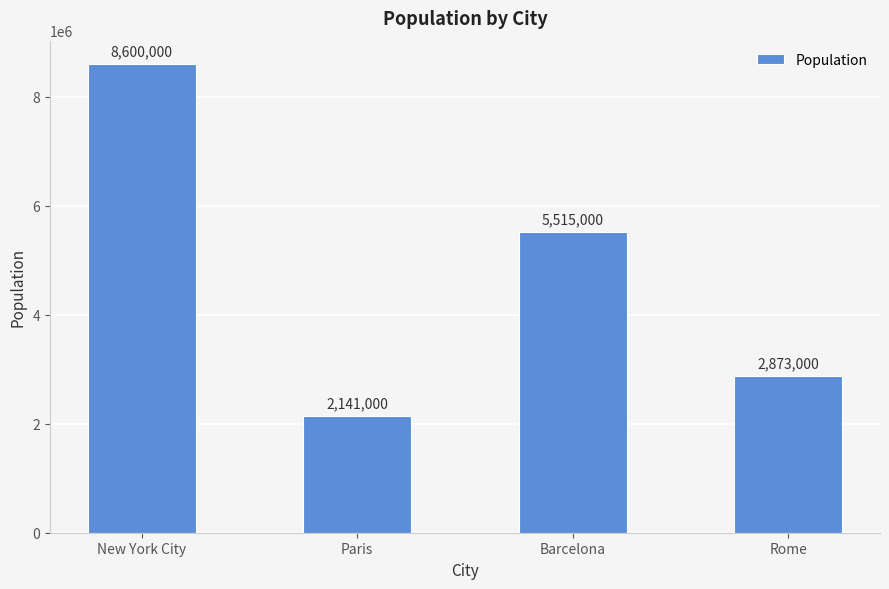

What is the difference between the second highest and second lowest values?

2642000